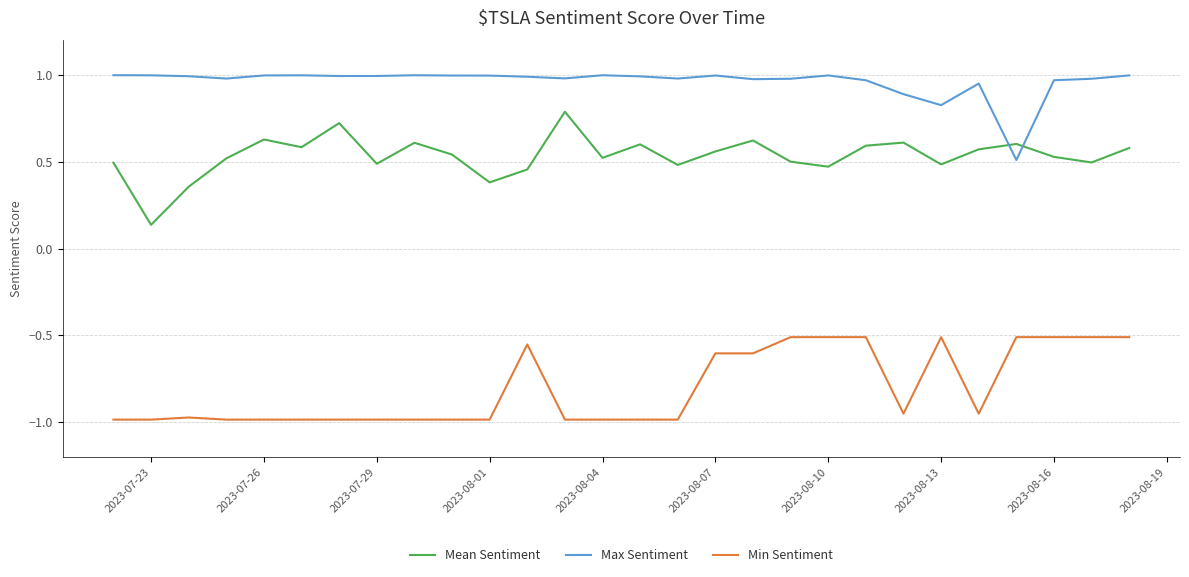

What are all the series names shown in the legend?

Mean Sentiment, Max Sentiment, Min Sentiment